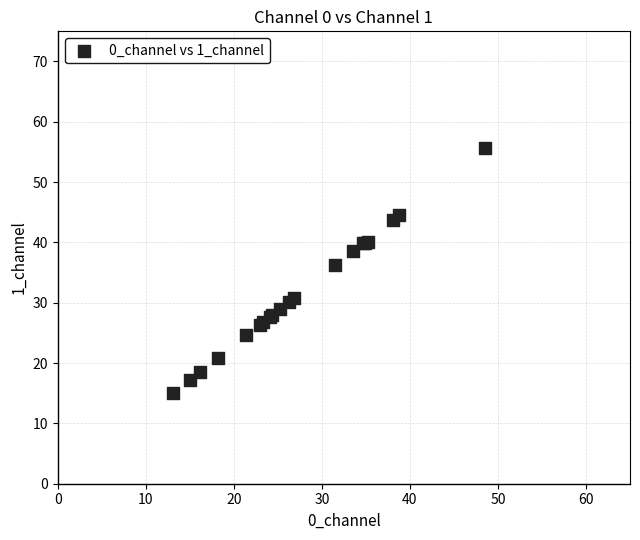

What Y value in the scatter plot is closest to 35?

36.2